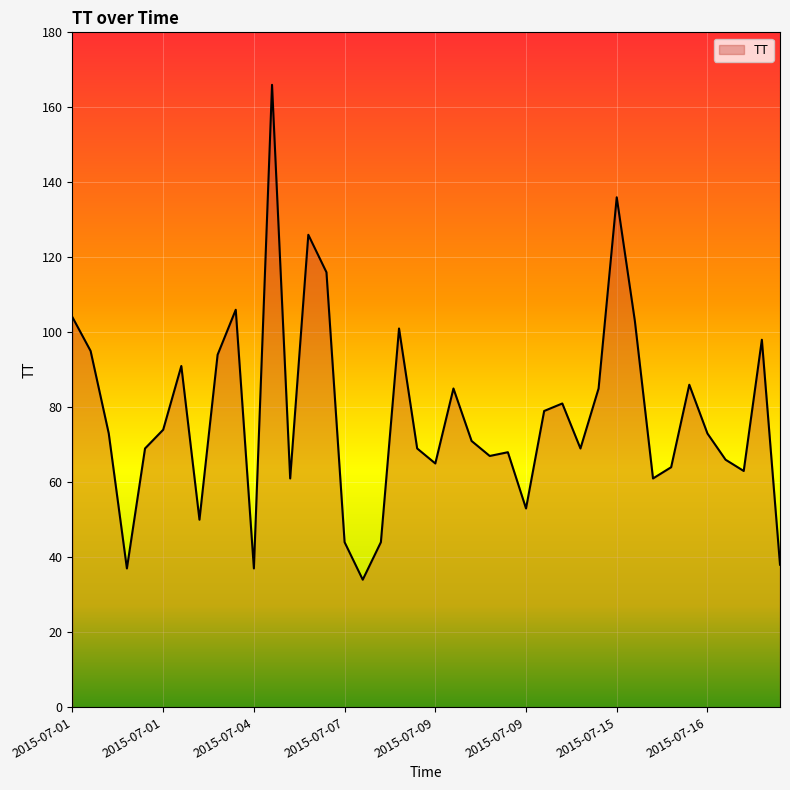

What is the minimum value shown in the chart?

34